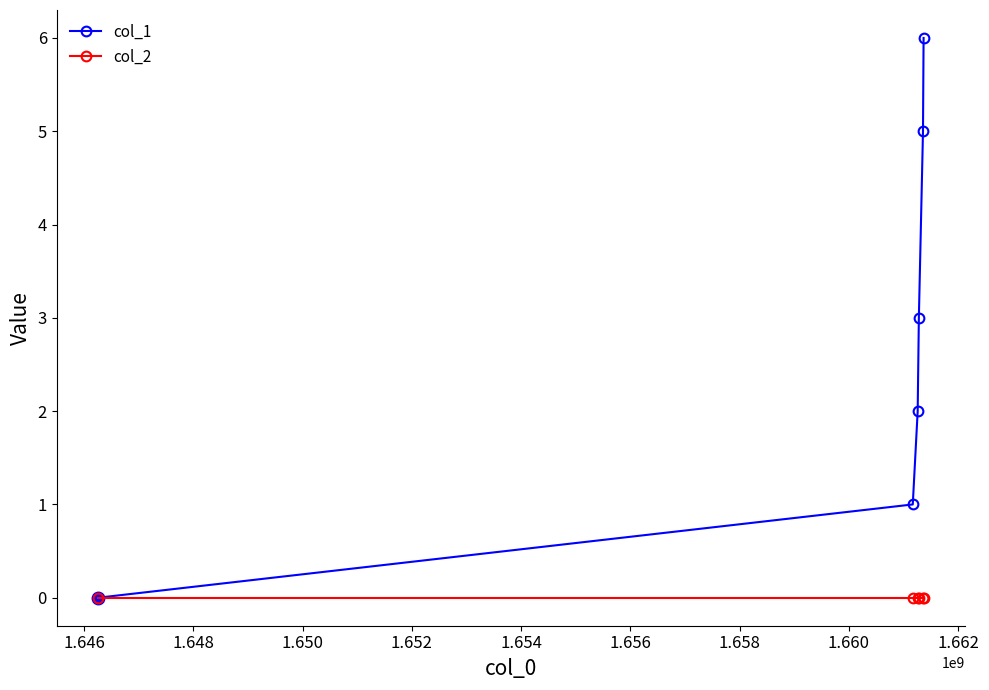

Rank the series by their maximum value, from lowest to highest.

col_2, col_1